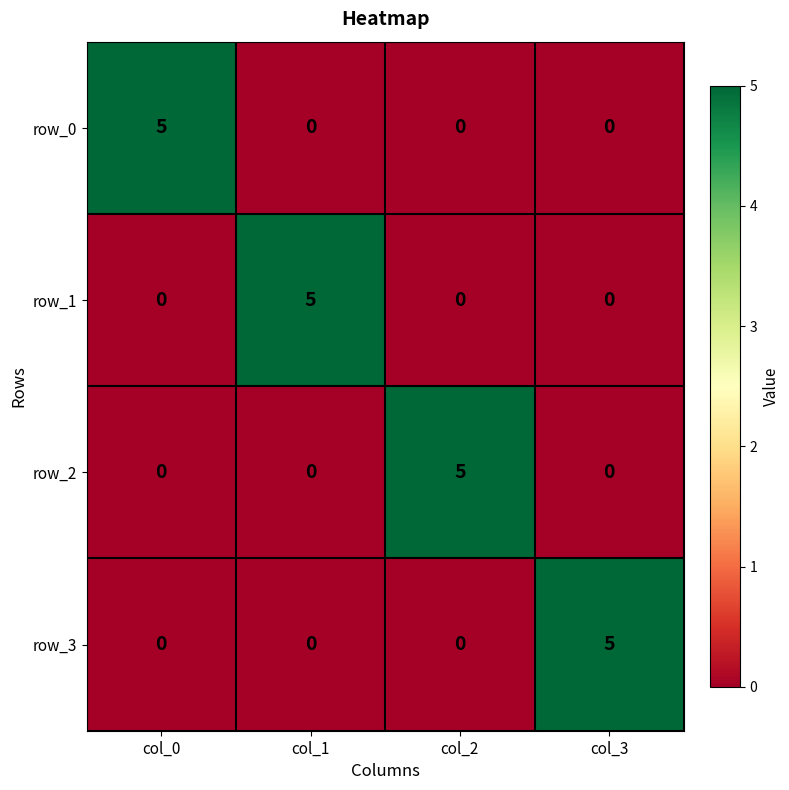

At how many categories does at least one series exceed 0?

4